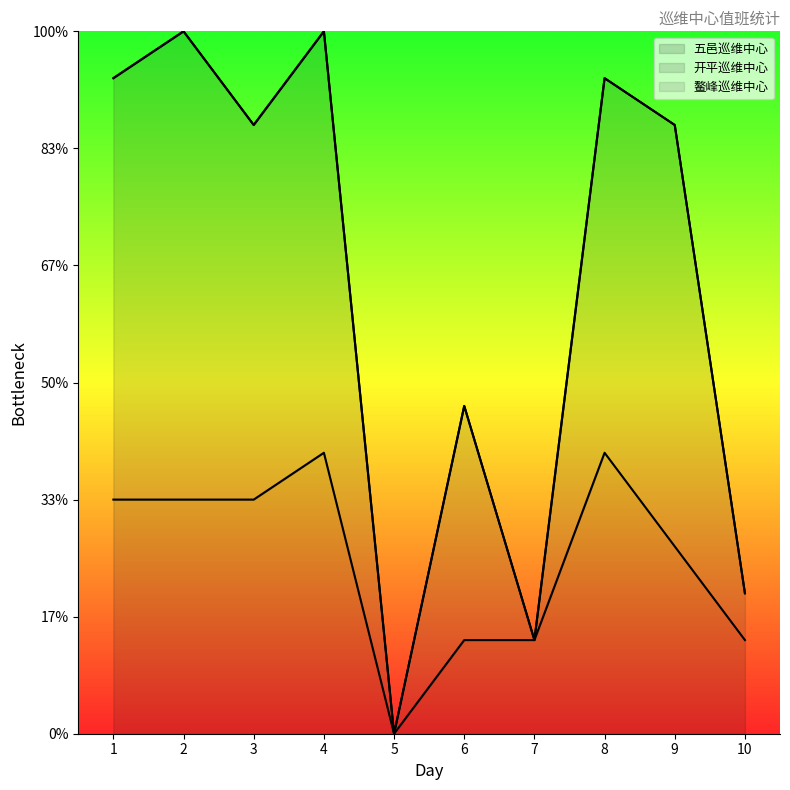

Which category has the highest value across all series?

2